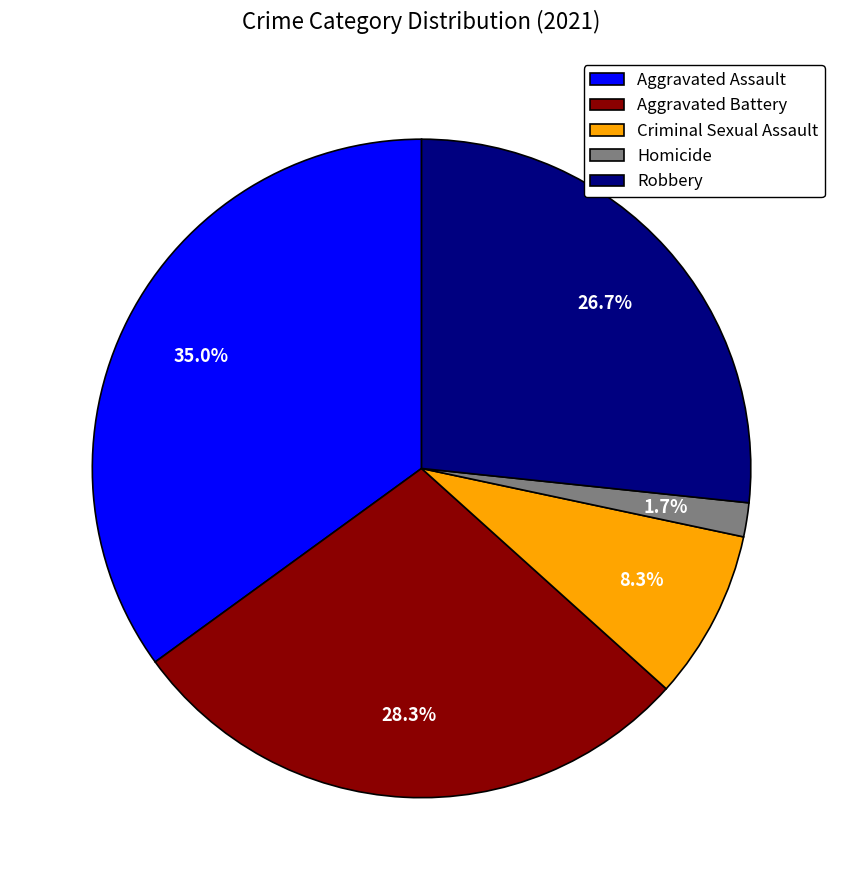

What percentage is the Aggravated Battery slice, to the nearest percent?

28%